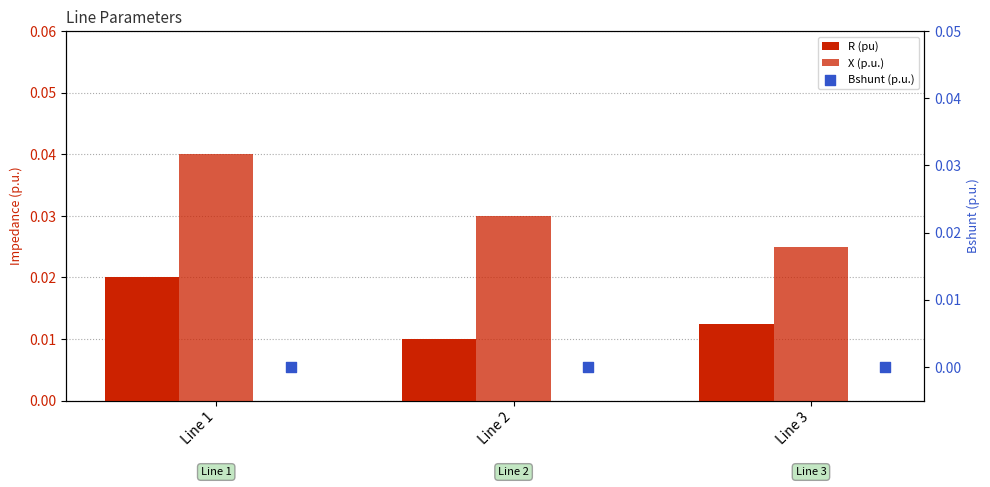

Which series has the largest total across all categories?

X (p.u.)